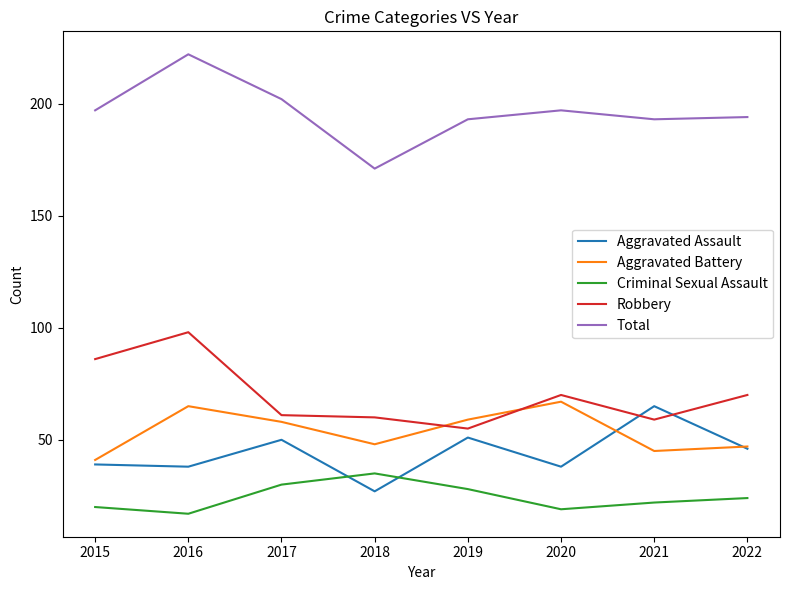

Is it true that Aggravated Battery equals 47 at 2022?

True